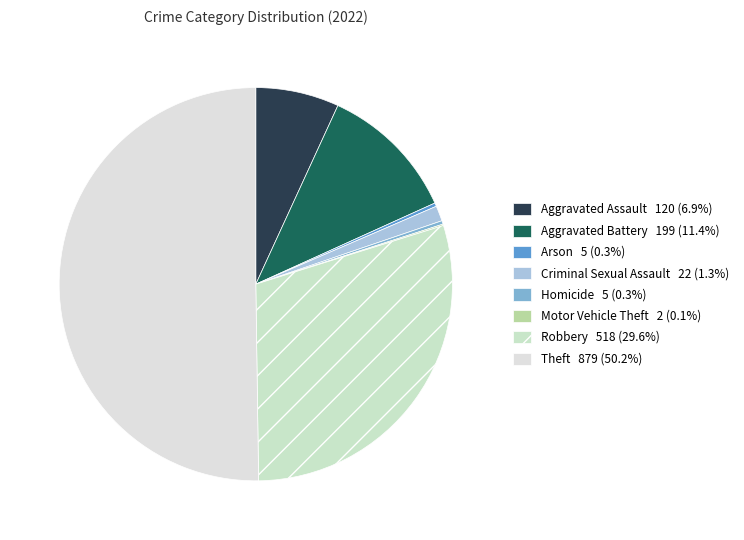

Combined, what portion of the pie is Robbery and Motor Vehicle Theft?

29.7%